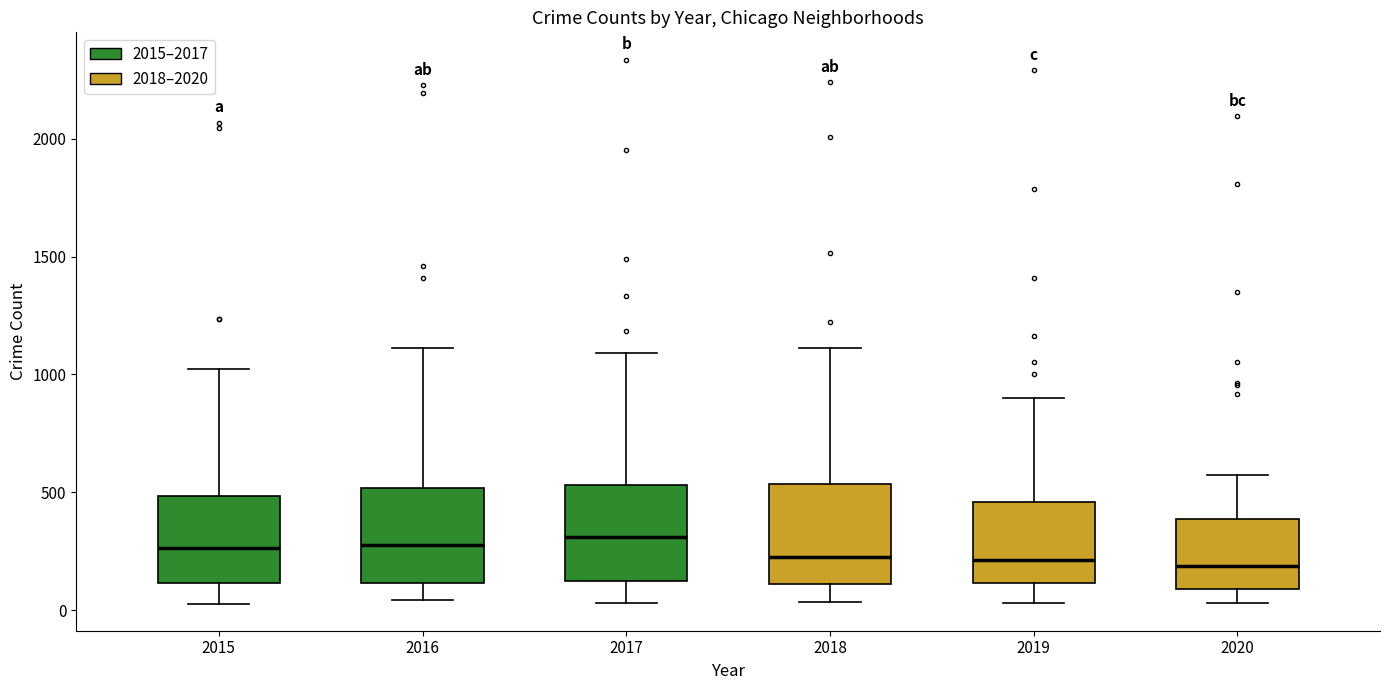

Reading left to right, transcribe this box plot: for each box, give where its median line is, the range the box spans, and where its two whiskers end, as read against the y-axis. The values are not printed on the chart, so give them approximately, as read against the axis.

2015: median 250, box 100 to 500, whiskers 50 to 1050
2016: median 300, box 100 to 500, whiskers 50 to 1100
2017: median 300, box 100 to 550, whiskers 50 to 1100
2018: median 250, box 100 to 550, whiskers 50 to 1100
2019: median 200, box 100 to 450, whiskers 50 to 900
2020: median 200, box 100 to 400, whiskers 50 to 550